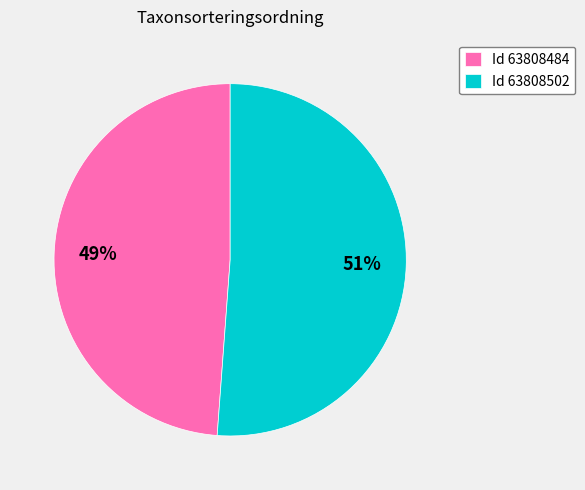

Which slice is the smallest?

Id 63808484